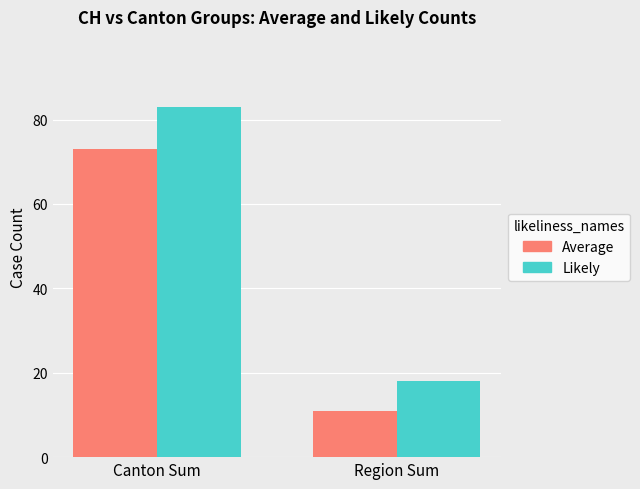

The Average series shows 11 at Region Sum. True or false?

True